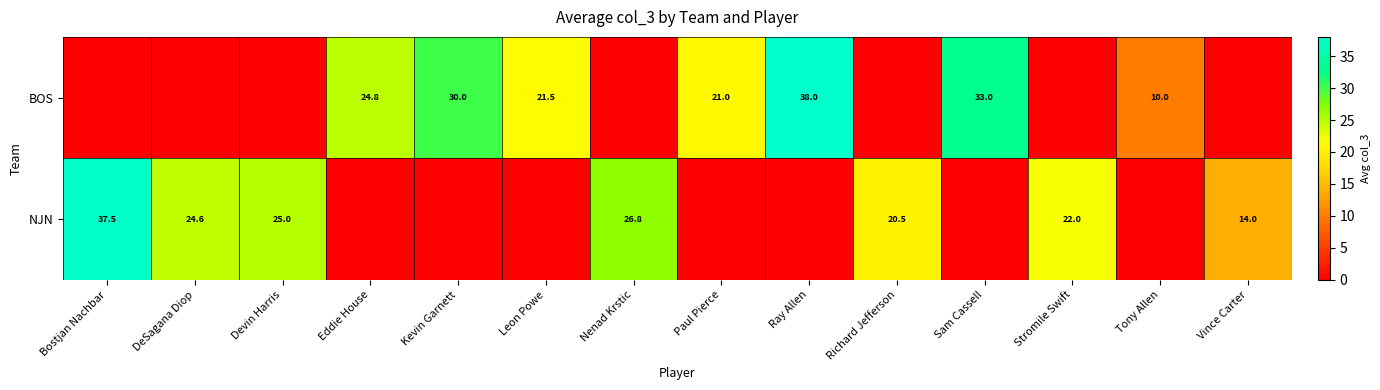

At which category is the sum across all series the highest?

Ray Allen